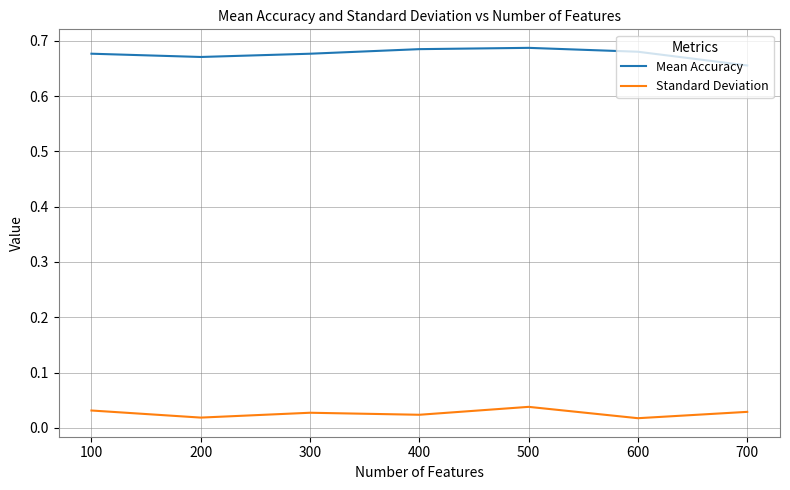

What are all the series names shown in the legend?

Mean Accuracy, Standard Deviation